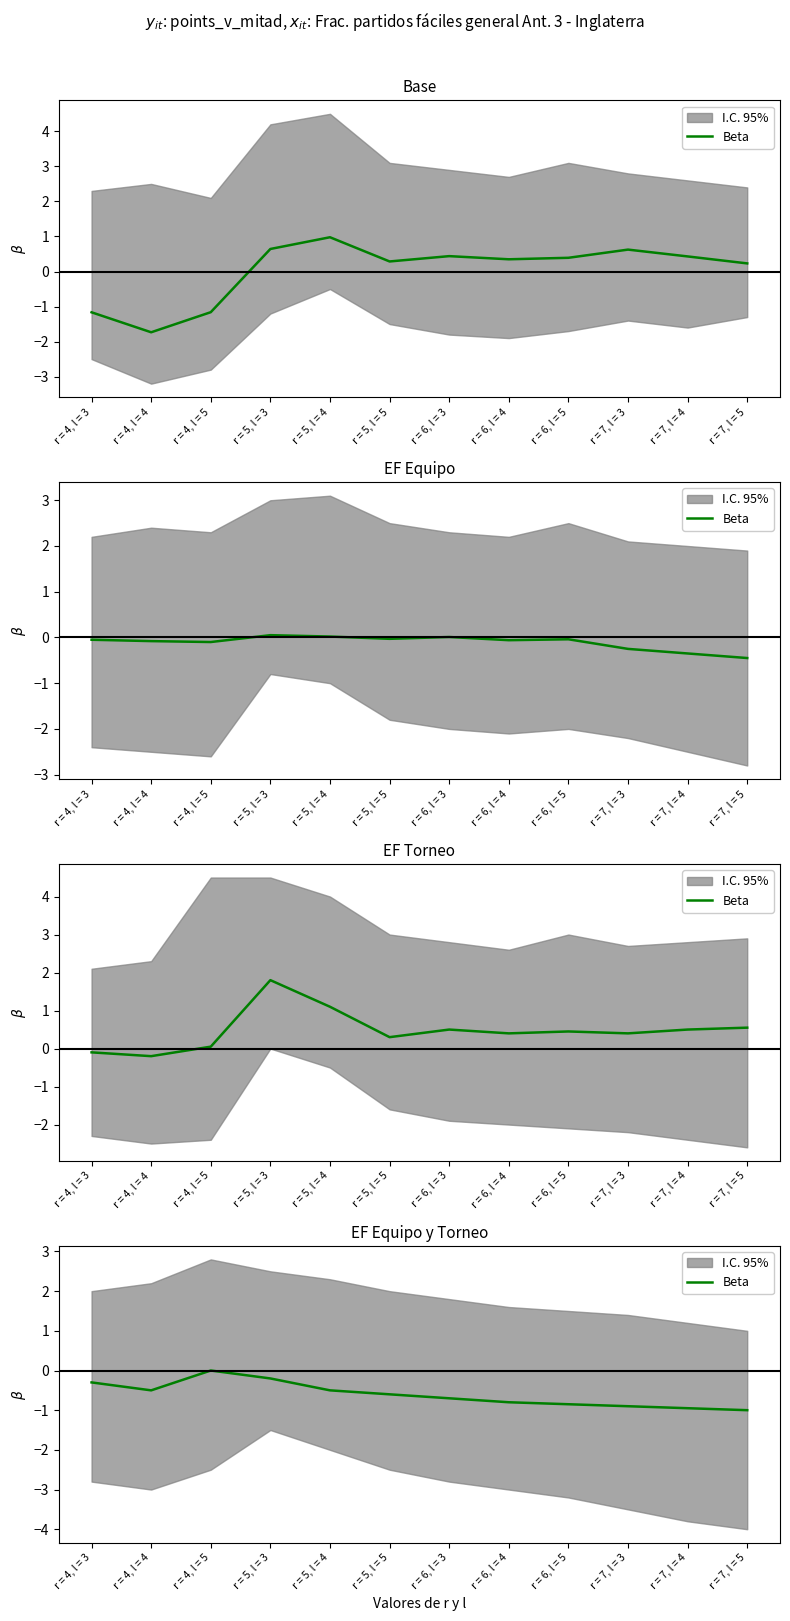

Which label corresponds to the smallest value in the chart?

r = 7, l = 5